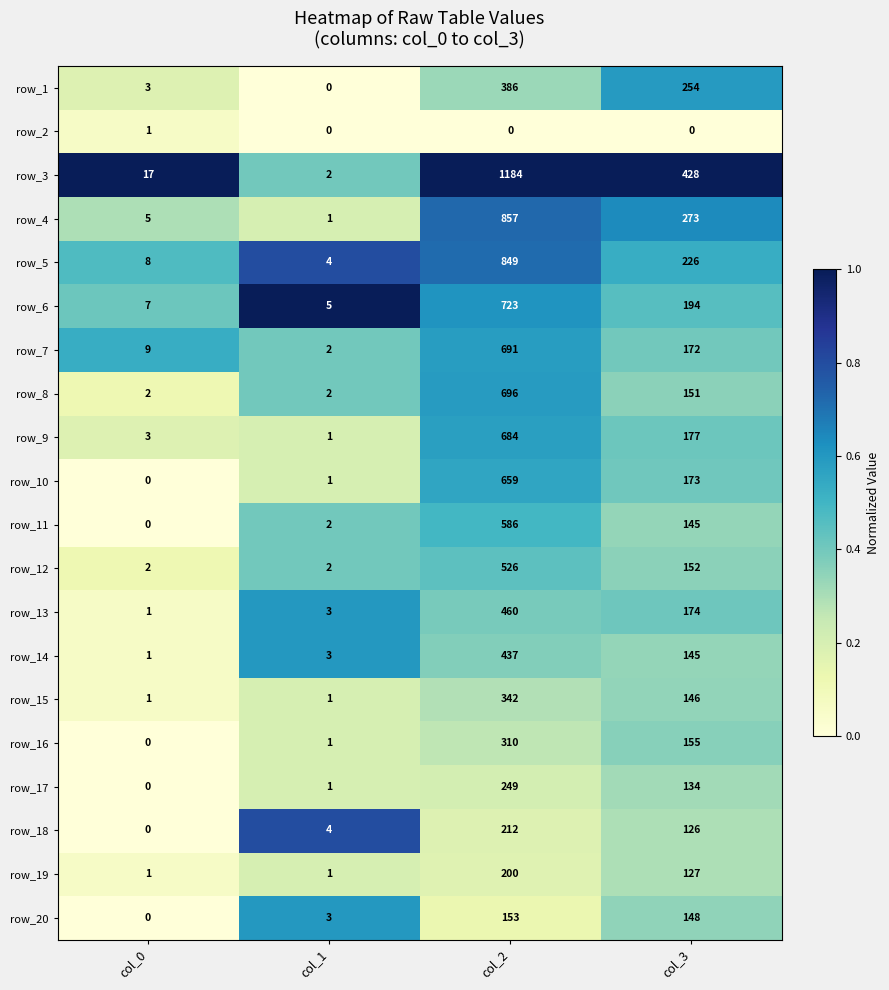

Which series has the largest total across all categories?

row_3